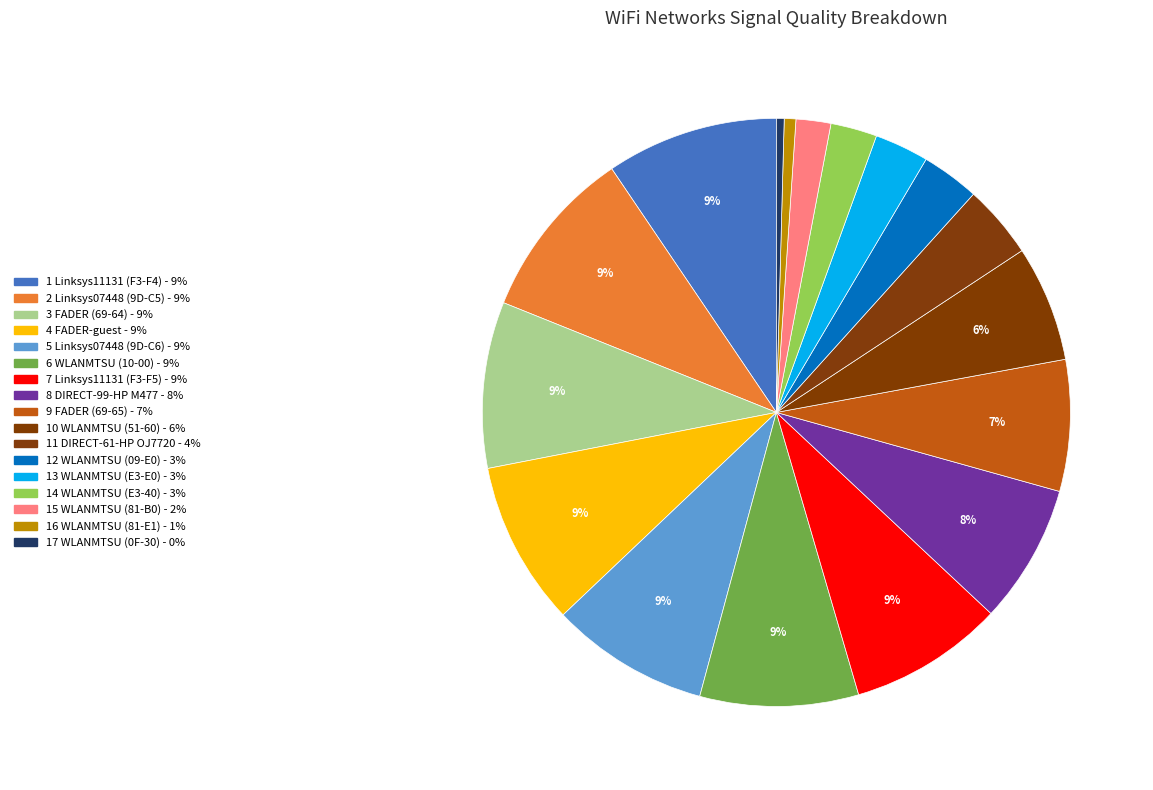

Which slice is the smallest?

WLANMTSU (D8-84-66-13-0F-30)